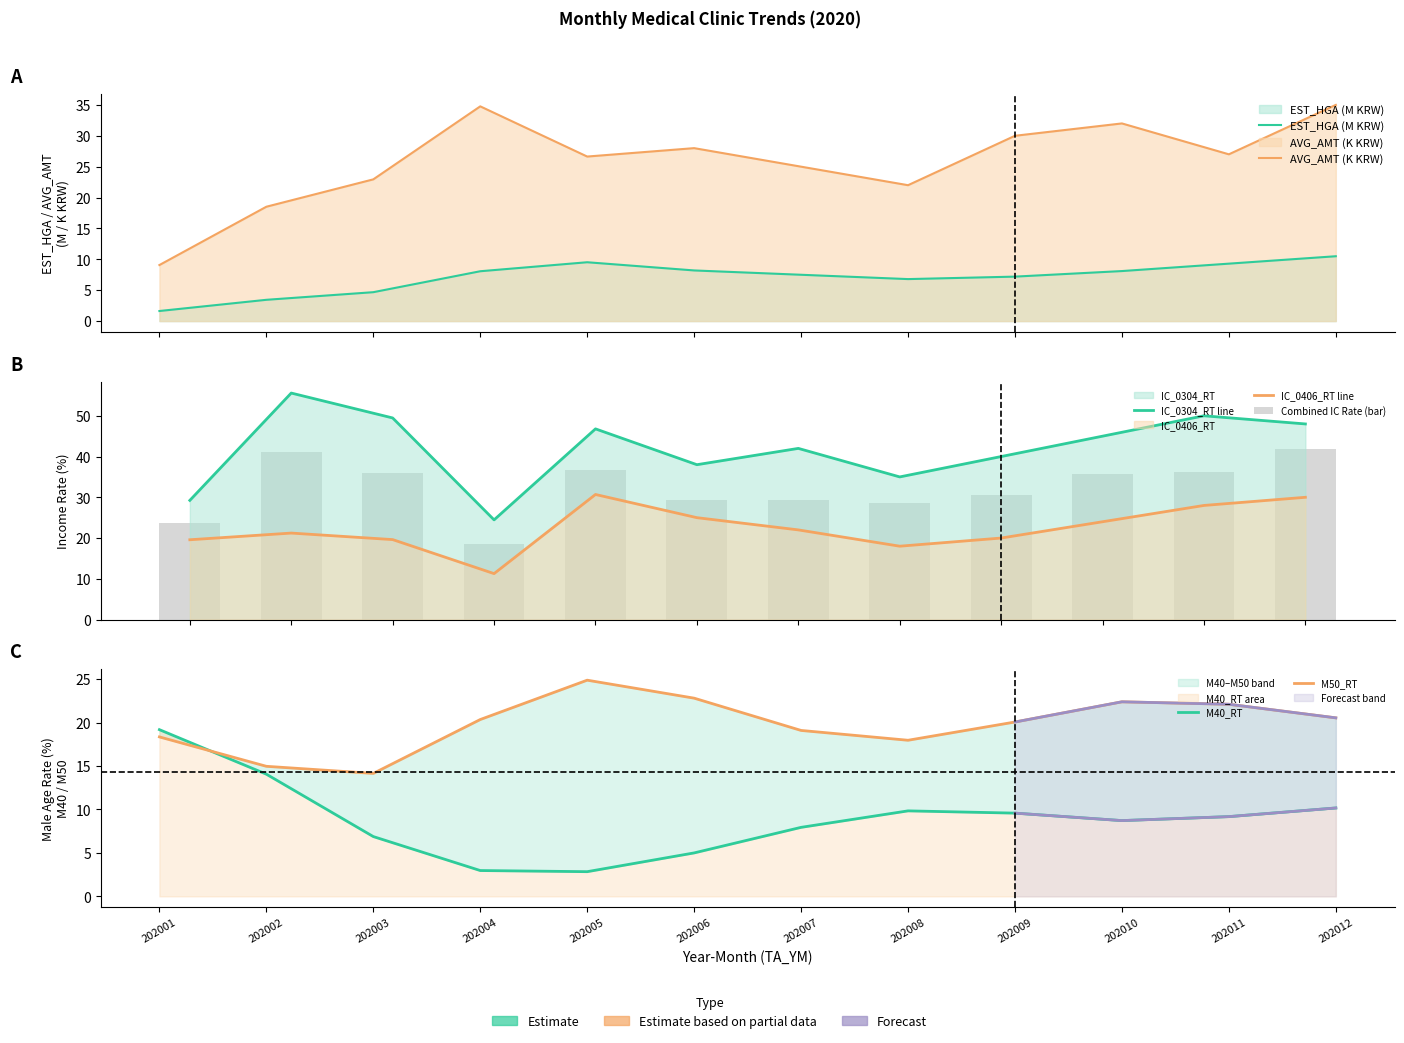

What is the difference between the maximum and second lowest values in the EST_HGA series?

7.1